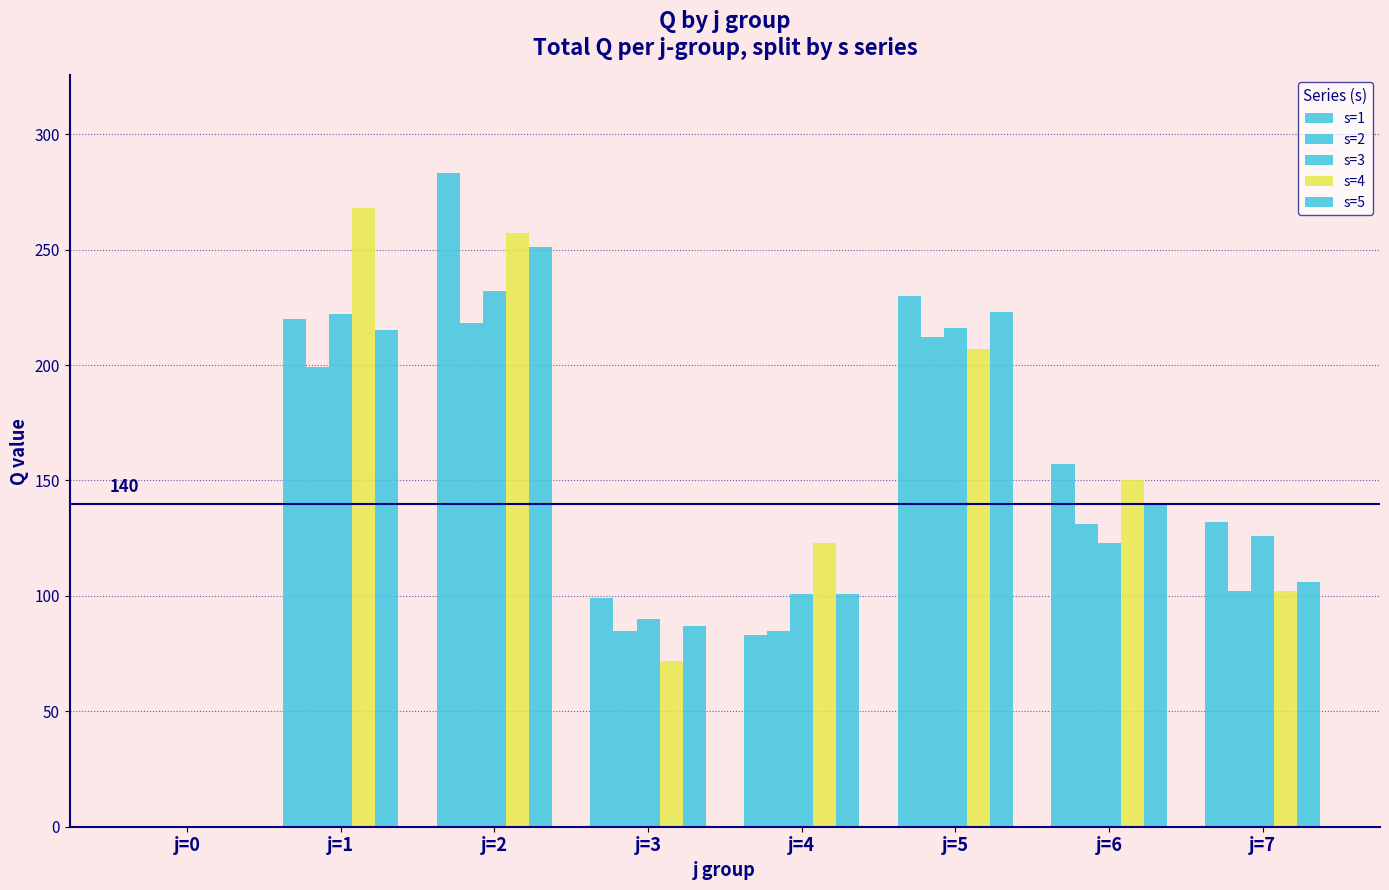

What is the maximum value for s=1?

283